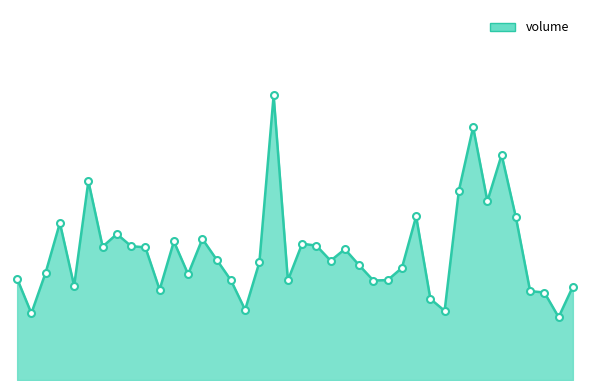

List the labels in order of value, largest first.

2019-09-02, 2019-09-23, 2019-09-25, 2019-08-14, 2019-09-20, 2019-09-24, 2019-09-17, 2019-09-26, 2019-08-12, 2019-08-16, 2019-08-26, 2019-08-22, 2019-09-04, 2019-09-05, 2019-08-19, 2019-08-15, 2019-08-20, 2019-09-09, 2019-08-27, 2019-09-06, 2019-08-30, 2019-09-10, 2019-09-16, 2019-08-09, 2019-08-23, 2019-08-07, 2019-09-12, 2019-08-28, 2019-09-03, 2019-09-11, 2019-08-13, 2019-10-09, 2019-08-21, 2019-09-27, 2019-09-30, 2019-09-18, 2019-08-29, 2019-09-19, 2019-08-08, 2019-10-08